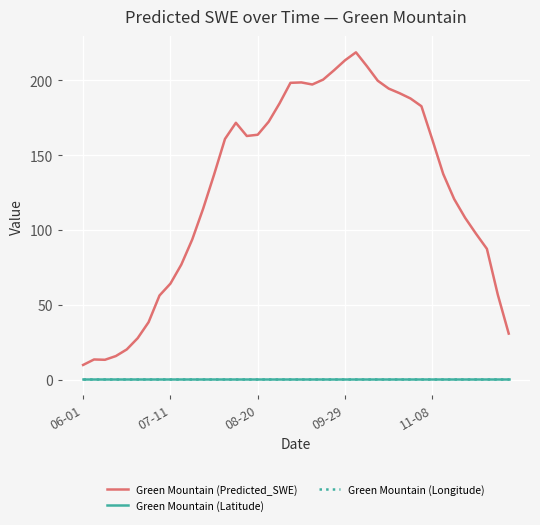

Which series has the largest range (max minus min)?

Green Mountain (Predicted_SWE)